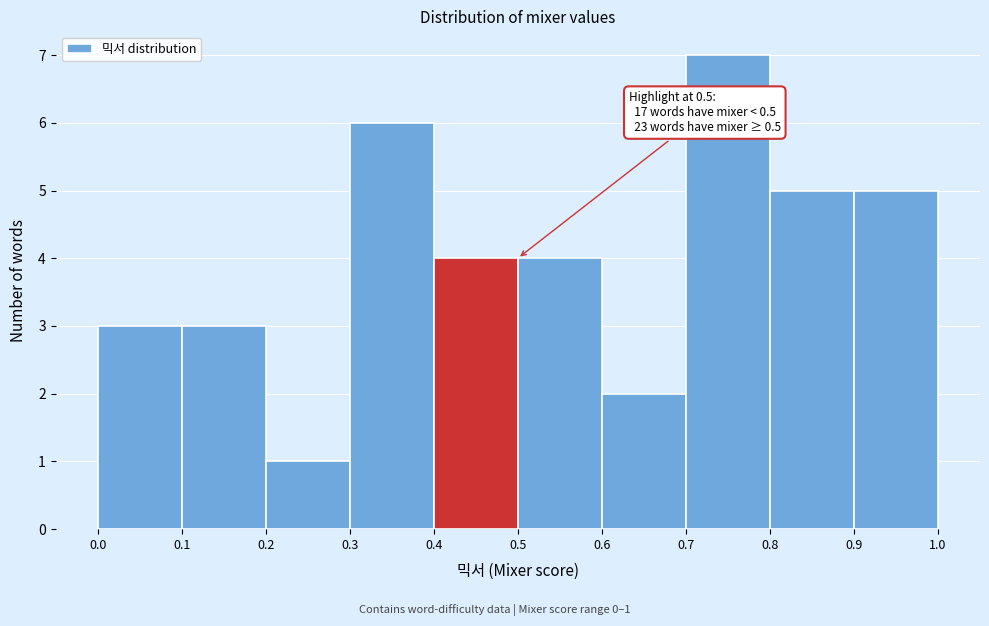

Which range on the x-axis has the tallest bar?

0.7 to 0.8